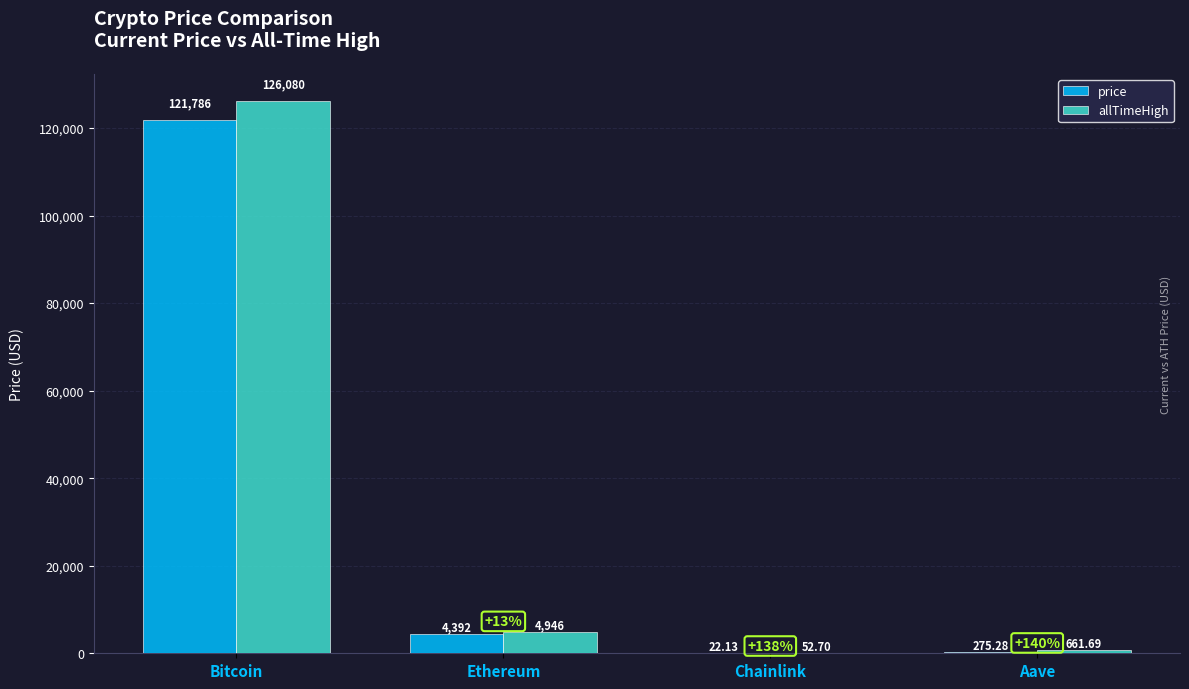

Count the number of categories in the chart.

4